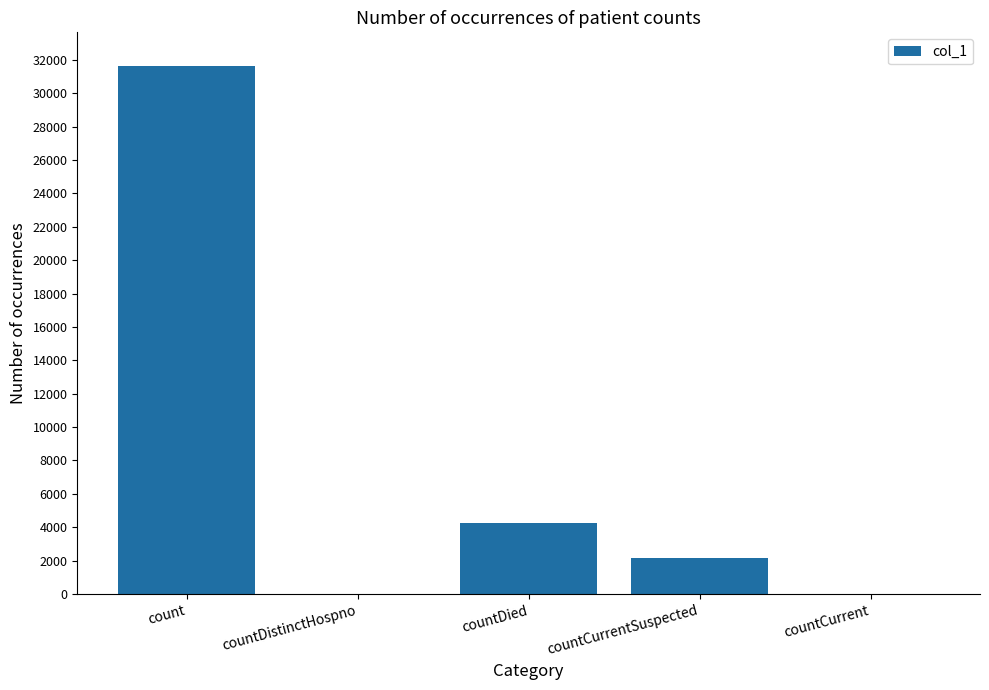

True or false: the data shows 54623 at count.

False